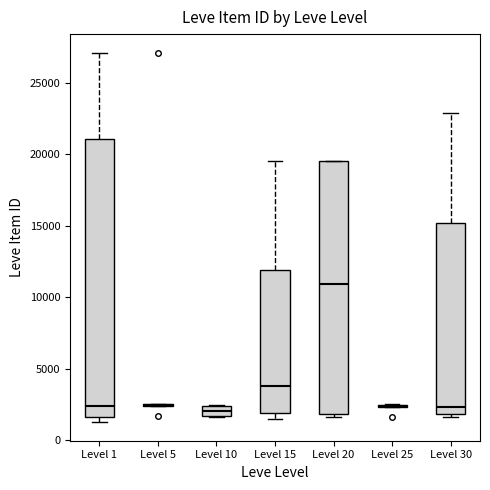

Comparing the boxes themselves (not the whiskers), which one is the tallest?

Level 1